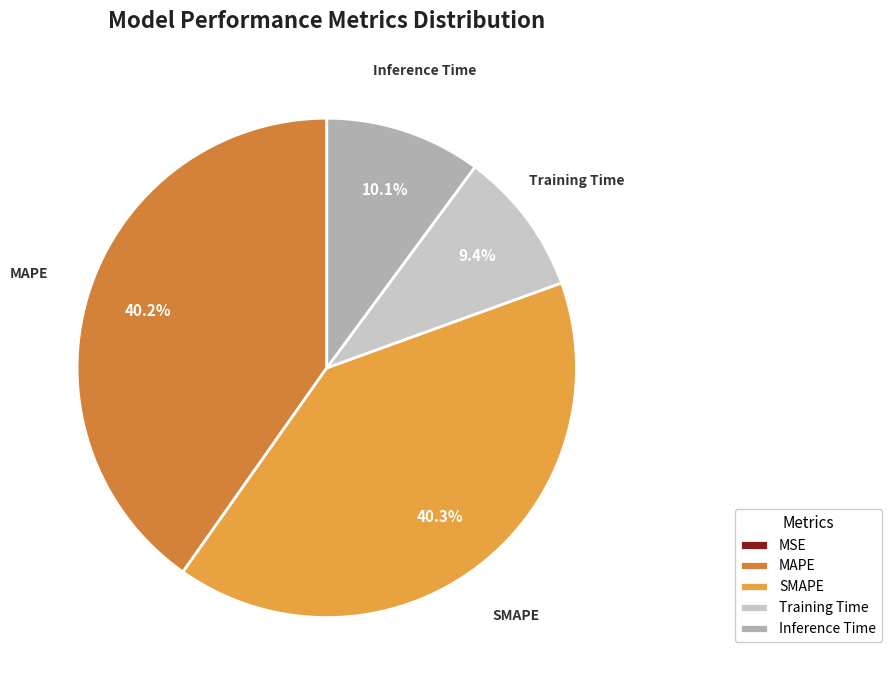

What is the largest slice in the pie chart?

SMAPE